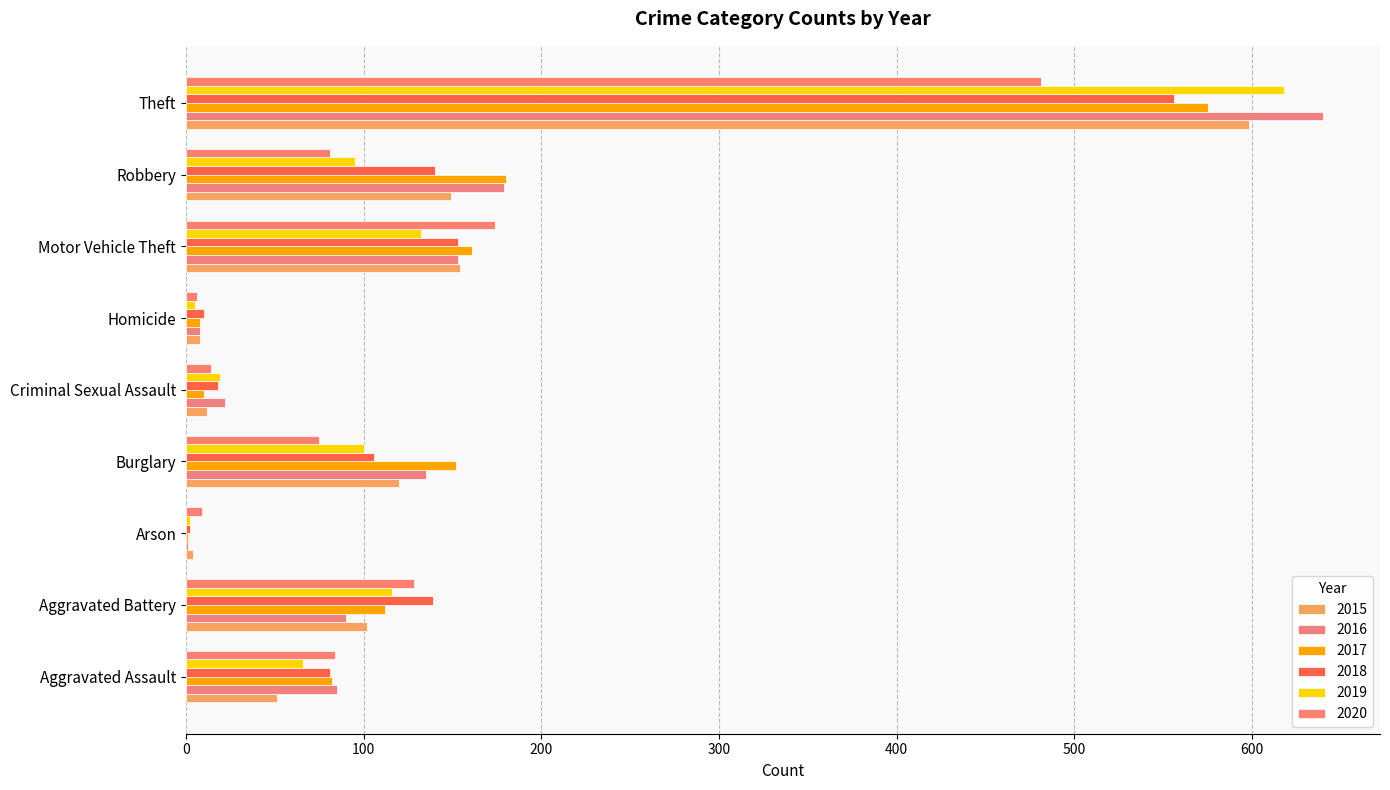

At which category does the chart reach its peak across all series?

Theft